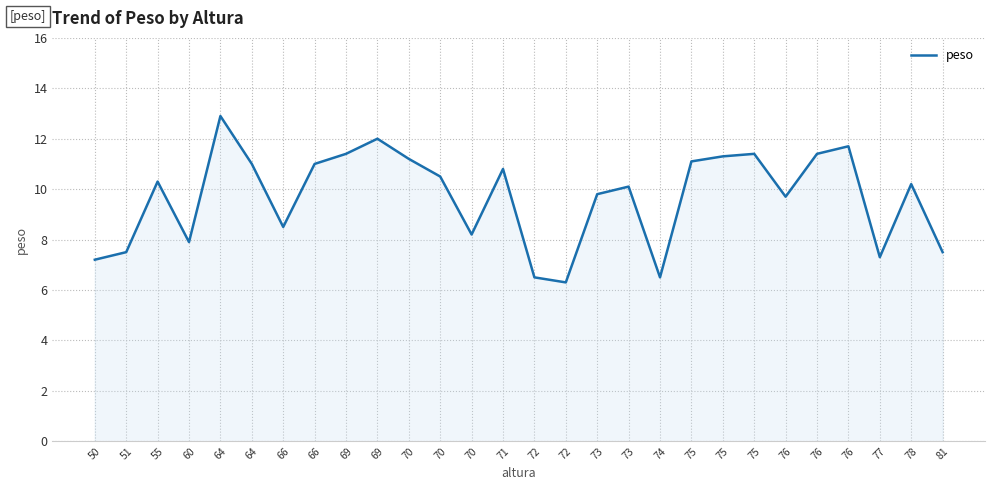

Is this an area chart (filled region under the line)?

Yes